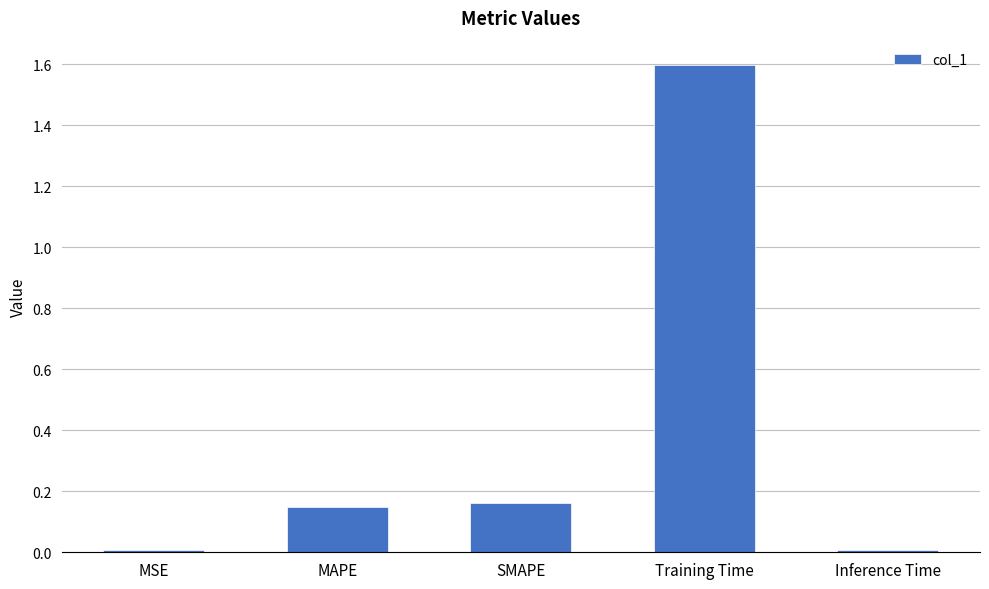

The chart shows a value of 1.6 at Training Time. True or false?

True